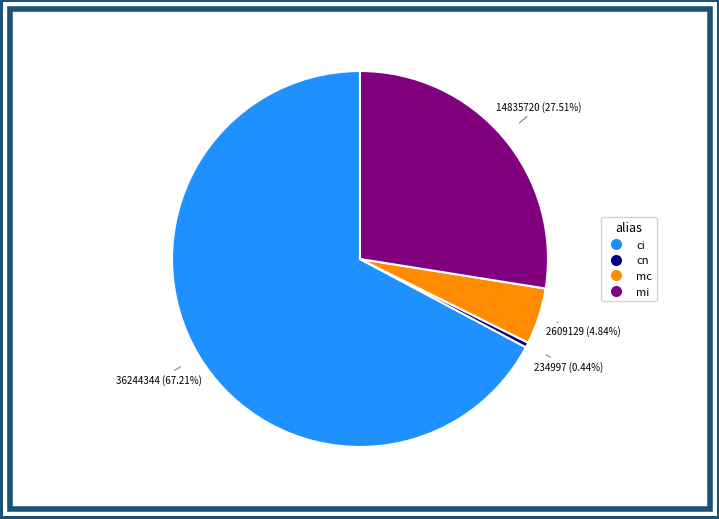

The mi slice represents 36% of the pie. True or false?

False